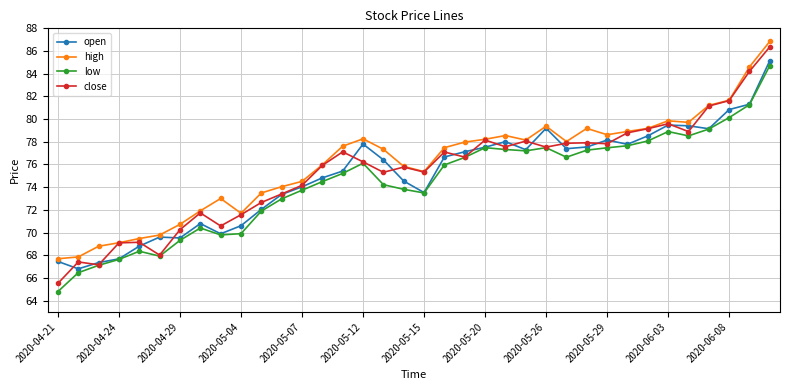

True or false: low and high intersect in this chart.

False